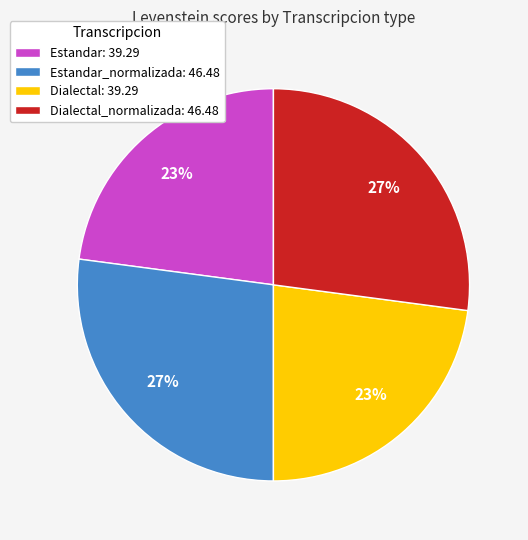

True or false: Estandar: 39.29 accounts for 8% of the total.

False